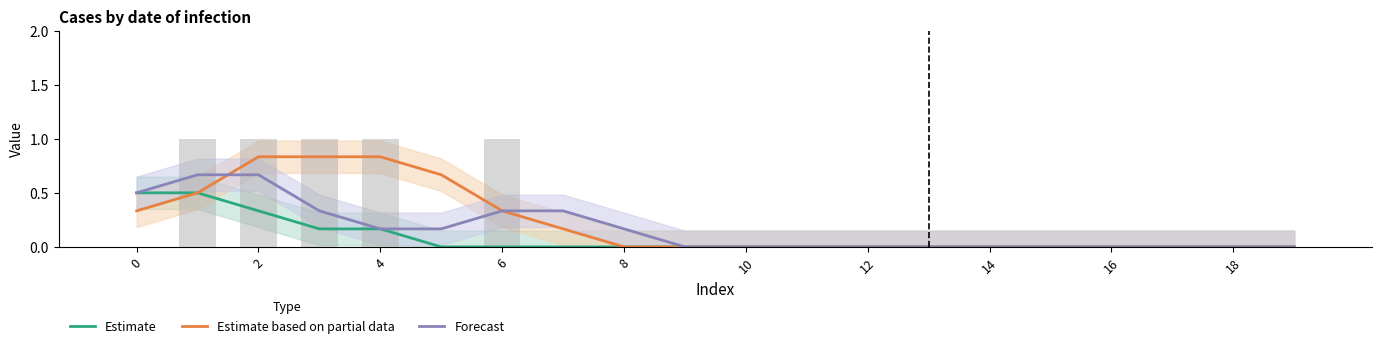

What is the maximum value for Estimate?

0.5